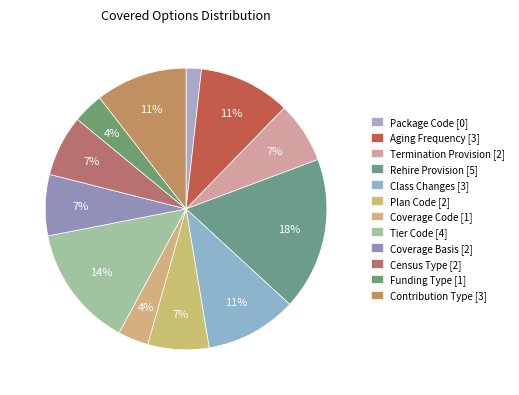

To the nearest percent, what is the combined percentage of Package Code and Tier Code?

14%